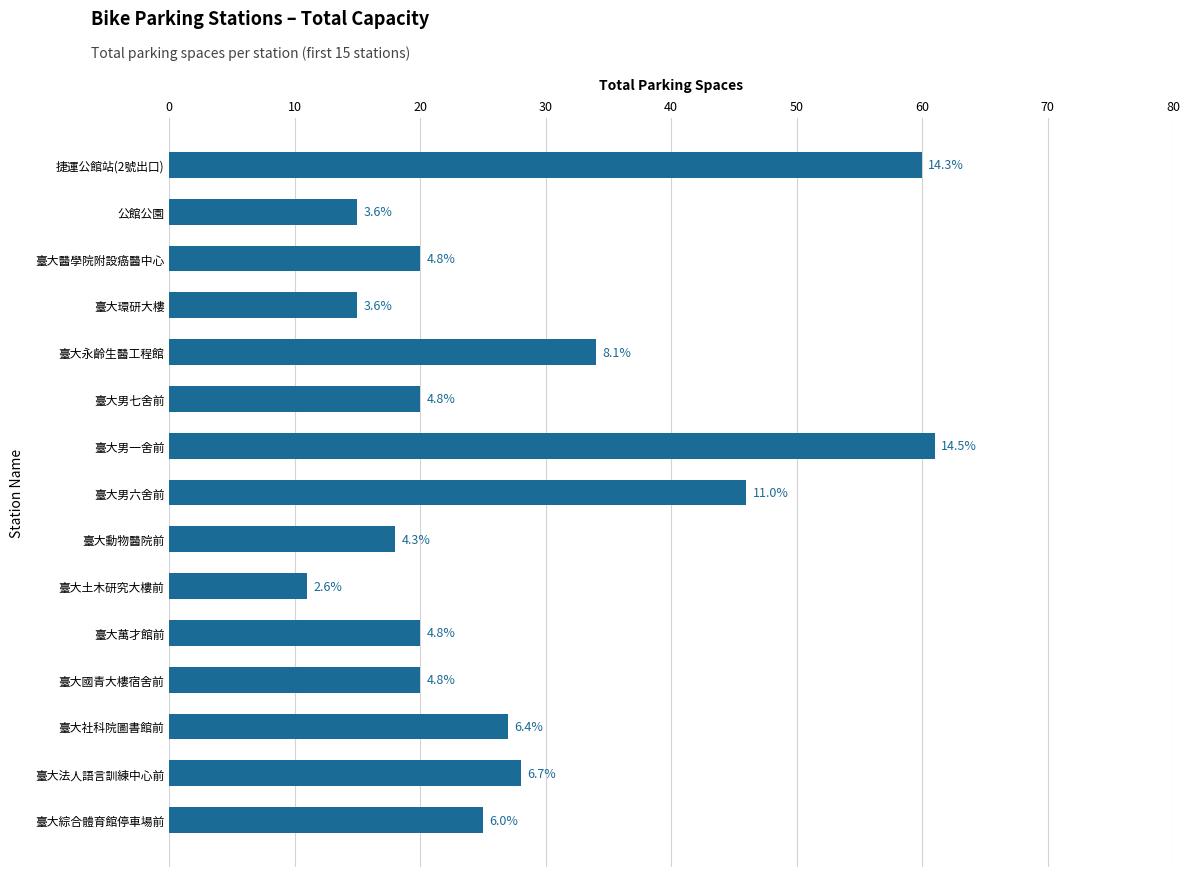

Does the chart contain any negative values?

No